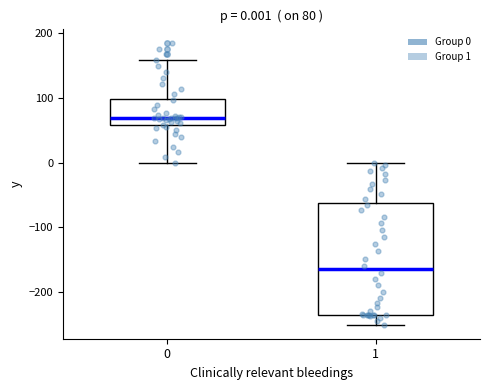

Which box has the lowest median line?

1